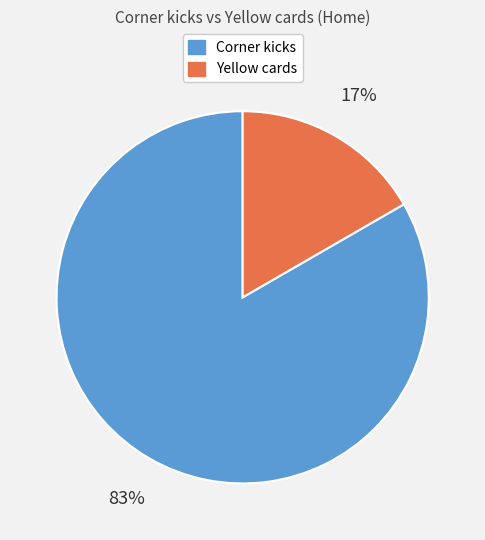

Rank the categories by value from lowest to highest.

Yellow cards, Corner kicks